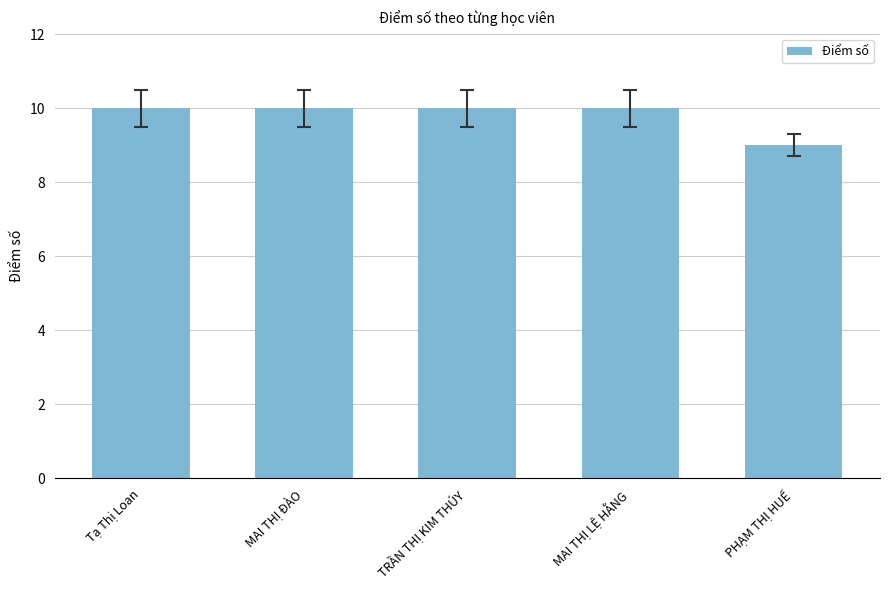

What is the average value?

10